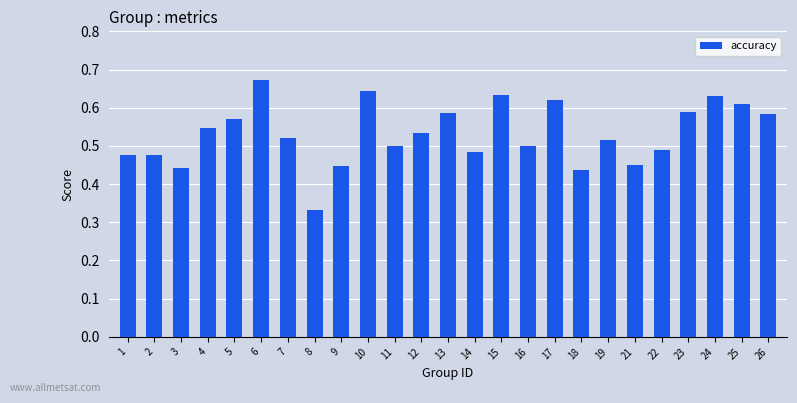

What is the sum of the values at 21 and 22?

0.9